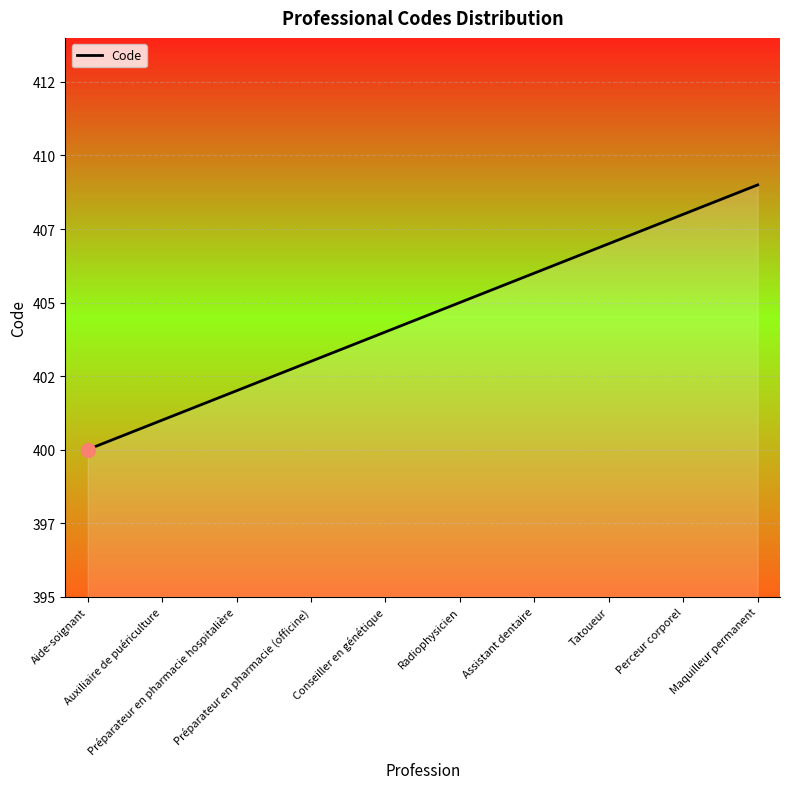

True or false: the data has more than 2 interior local peaks.

False